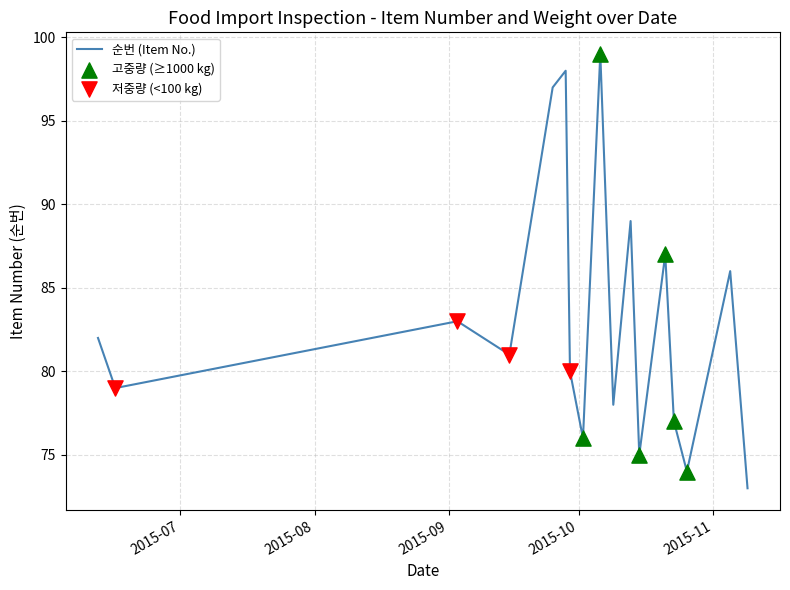

What is the difference between the maximum and minimum values?

26